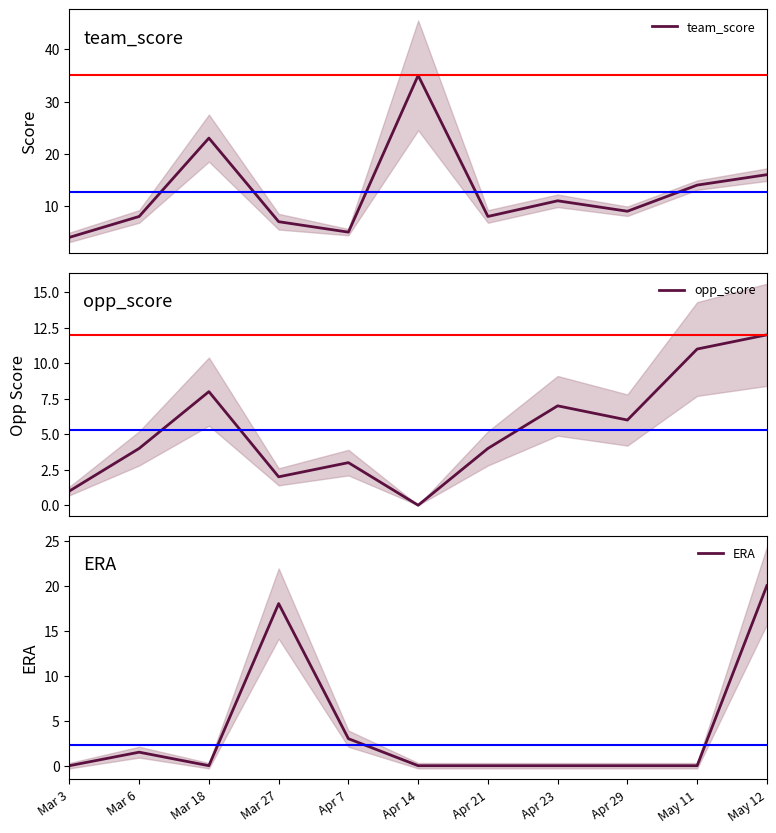

List the series in order of their overall mean, lowest first.

ERA, opp_score, team_score